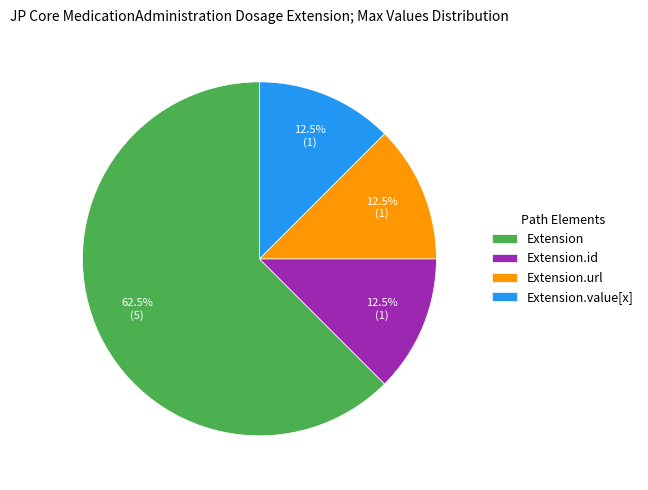

Which has a higher value, Extension.url or Extension?

Extension